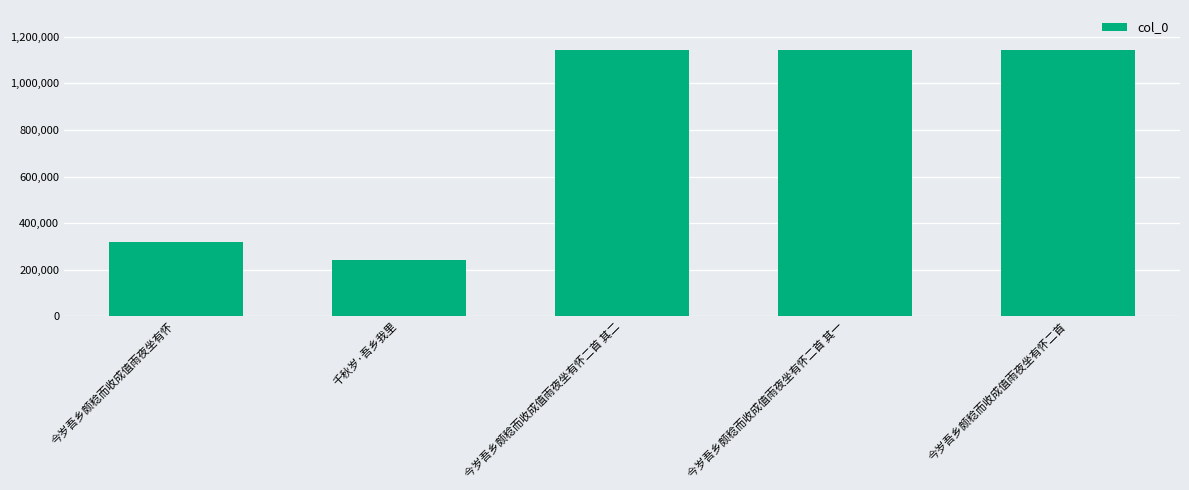

Is it true that the value at 今岁吾乡颇稔而收成值雨夜坐有怀二首 其二 is 1142714?

True